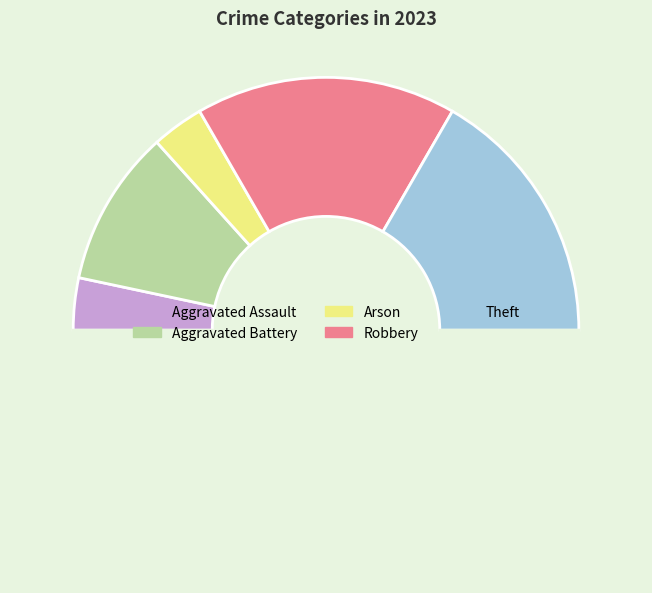

Which slice is the largest?

Robbery